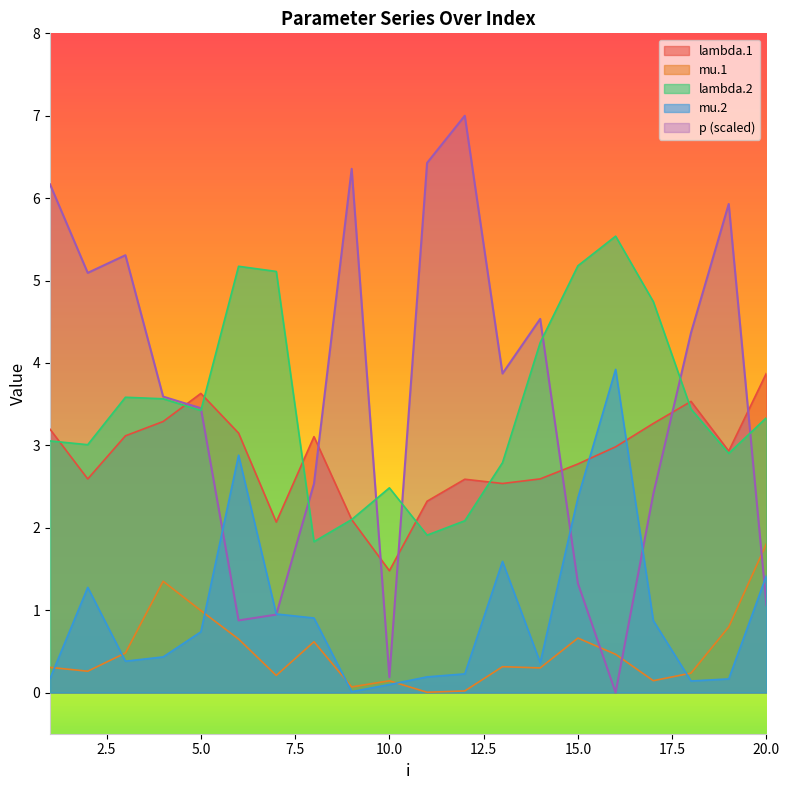

Rank the categories by p value from lowest to highest.

16, 10, 6, 7, 20, 15, 17, 8, 5, 4, 13, 18, 14, 2, 3, 19, 1, 9, 11, 12